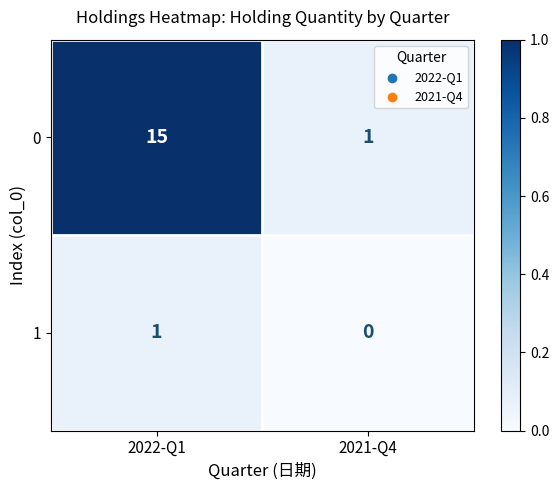

Which category has the lowest value in the 1 series?

2021-Q4